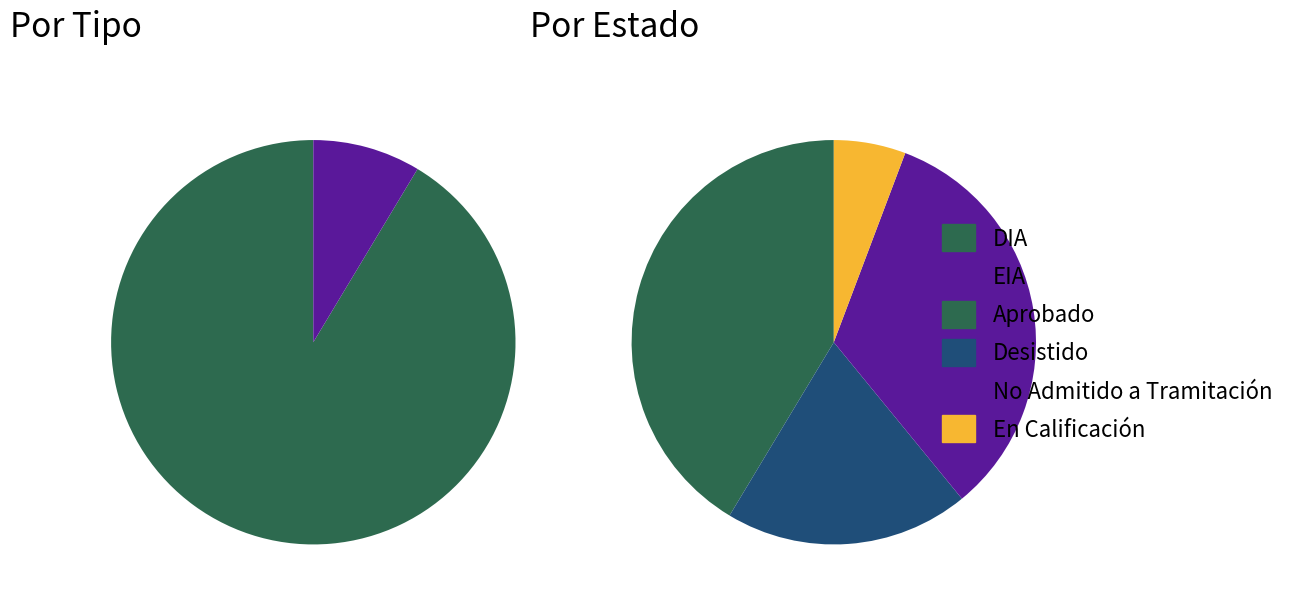

What portion of the pie excludes EIA?

91.4%